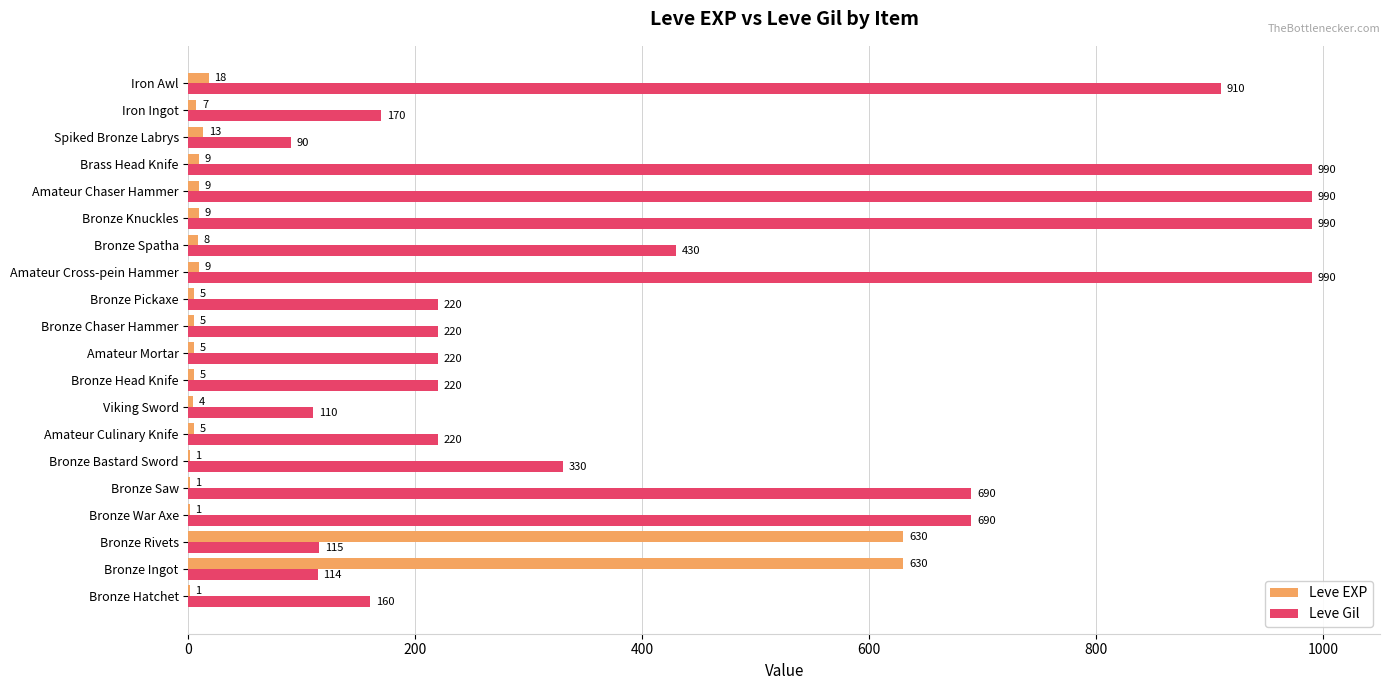

Where is Leve EXP nearest to the value 315?

Iron Awl